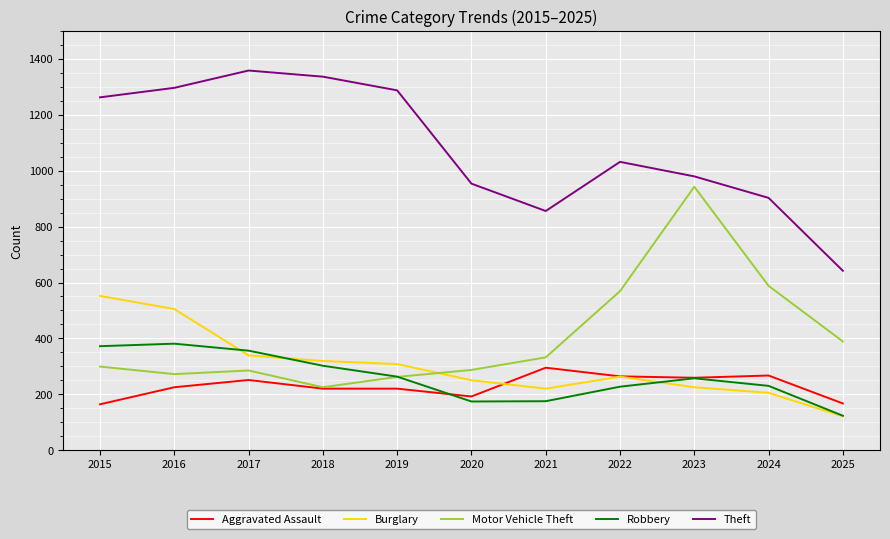

Between which two adjacent categories do Aggravated Assault and Burglary first intersect?

2020 and 2021